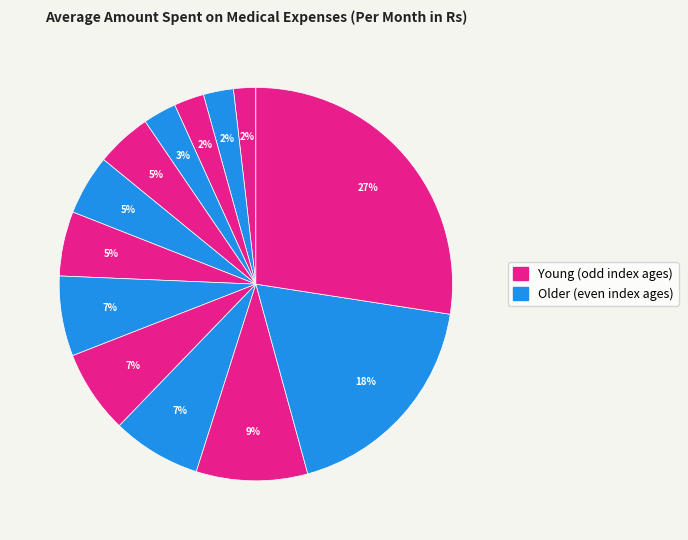

How many slices are in this pie chart?

13